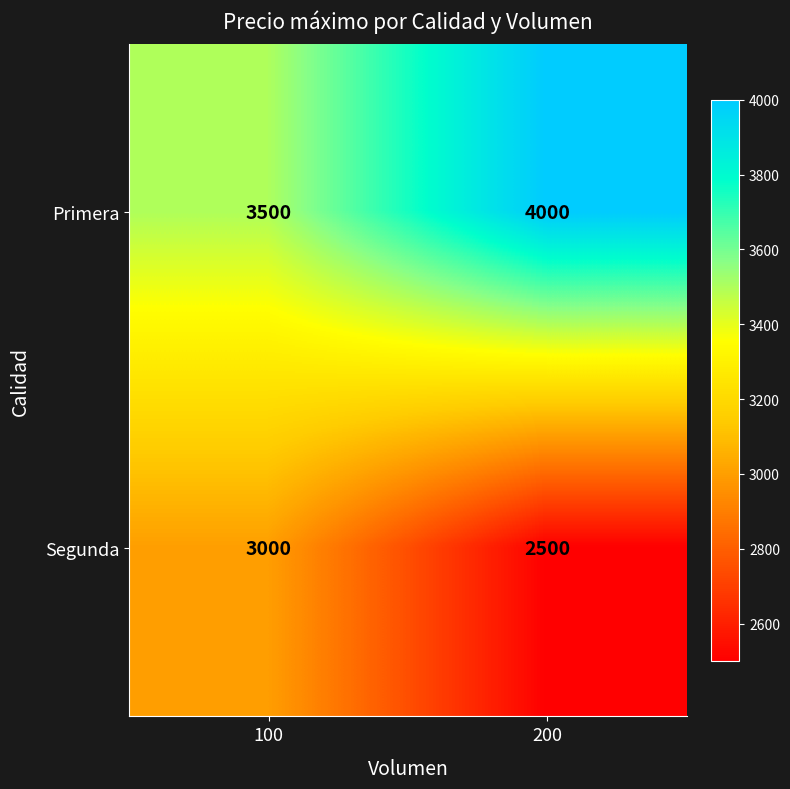

At which category does the chart reach its peak across all series?

200